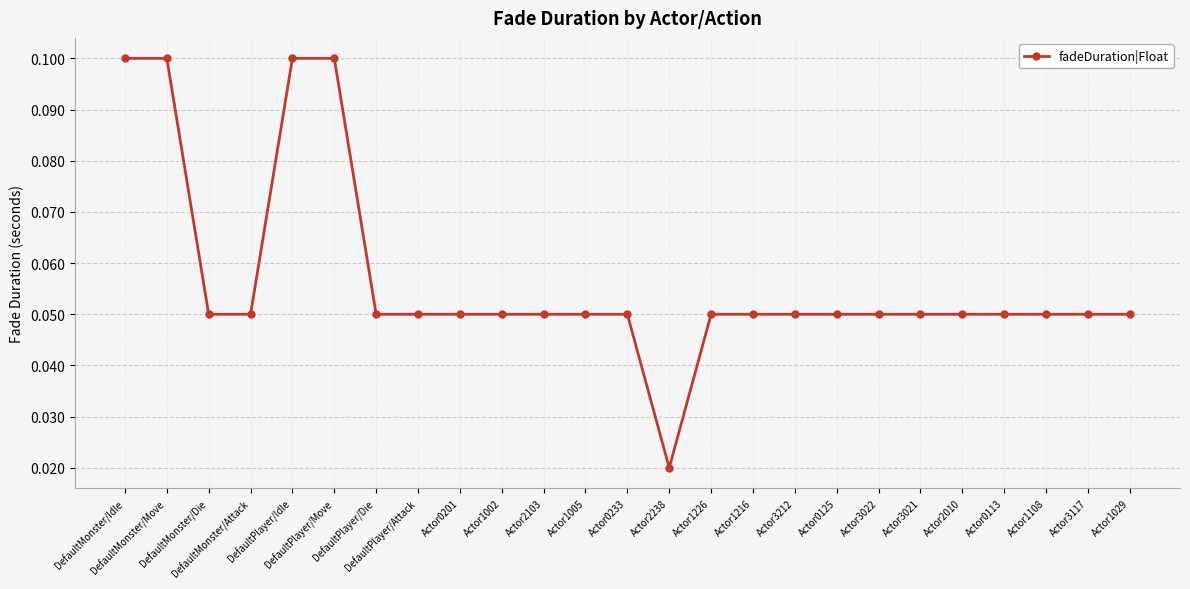

Count the values in the range 0 to 1.

25